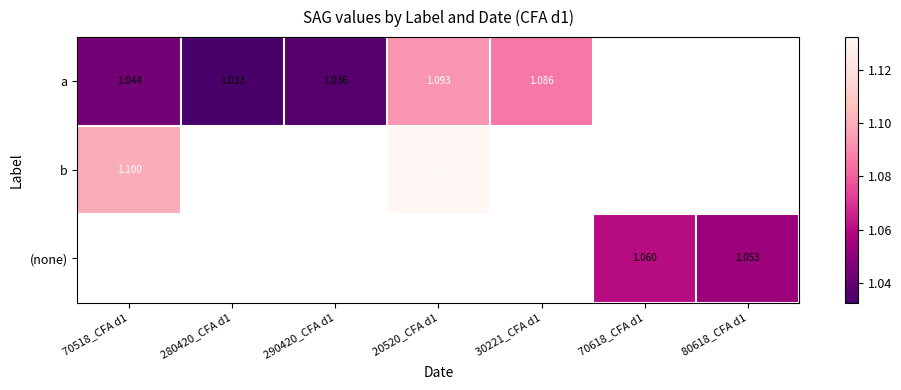

Which series has the largest range (max minus min)?

a